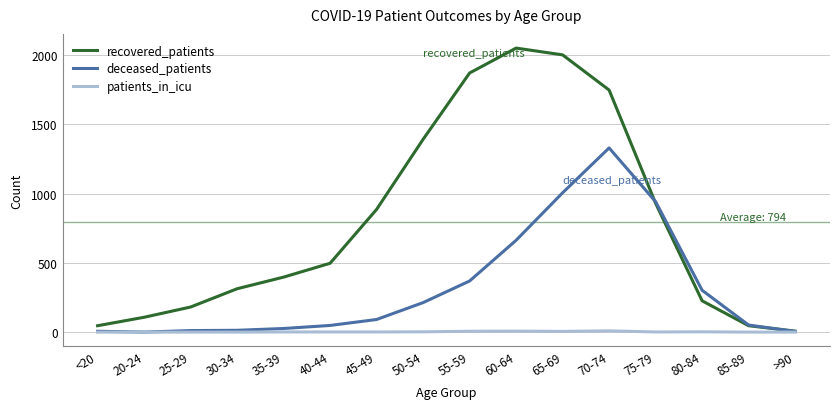

What is the greatest value displayed?

2051